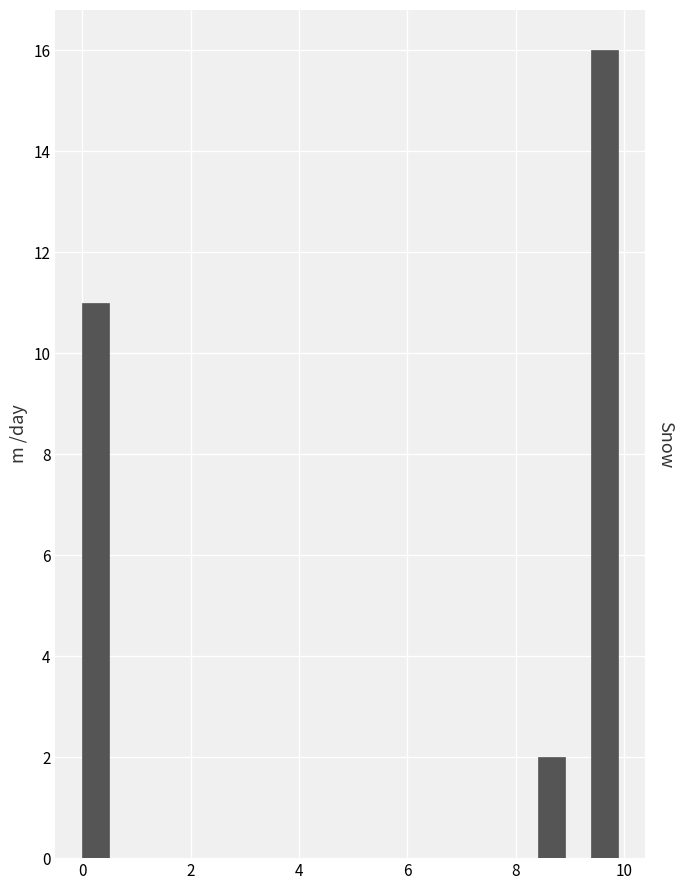

Around what value on the x-axis is the tallest bar? Give the approximate position of its centre, as read against the axis.

9.6